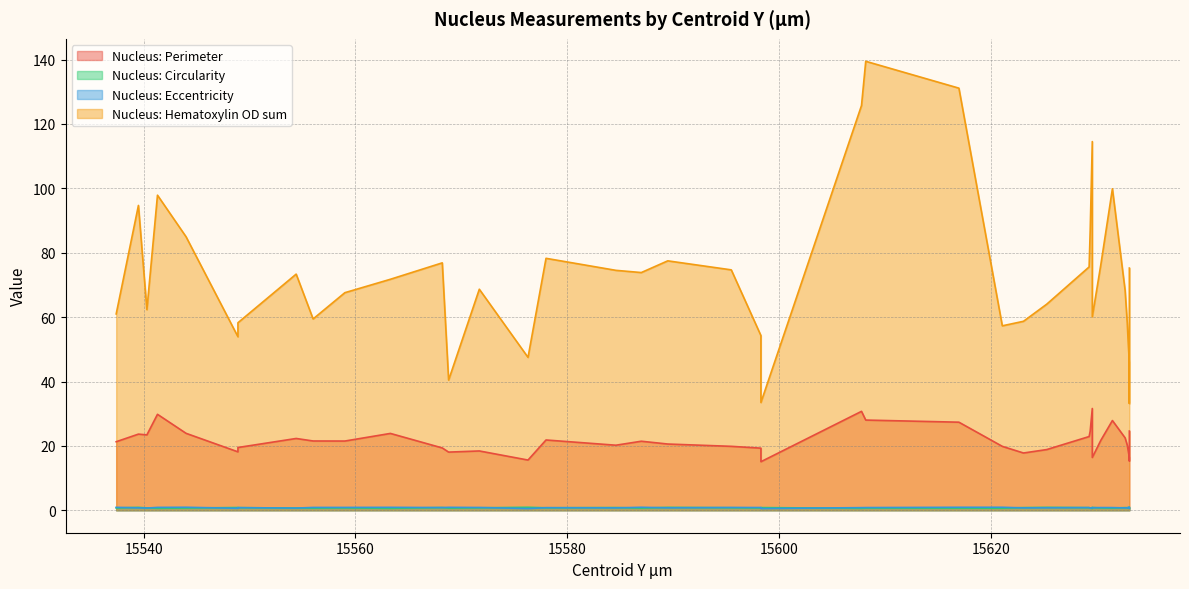

What is the total value across all series at 15563.3?

97.1